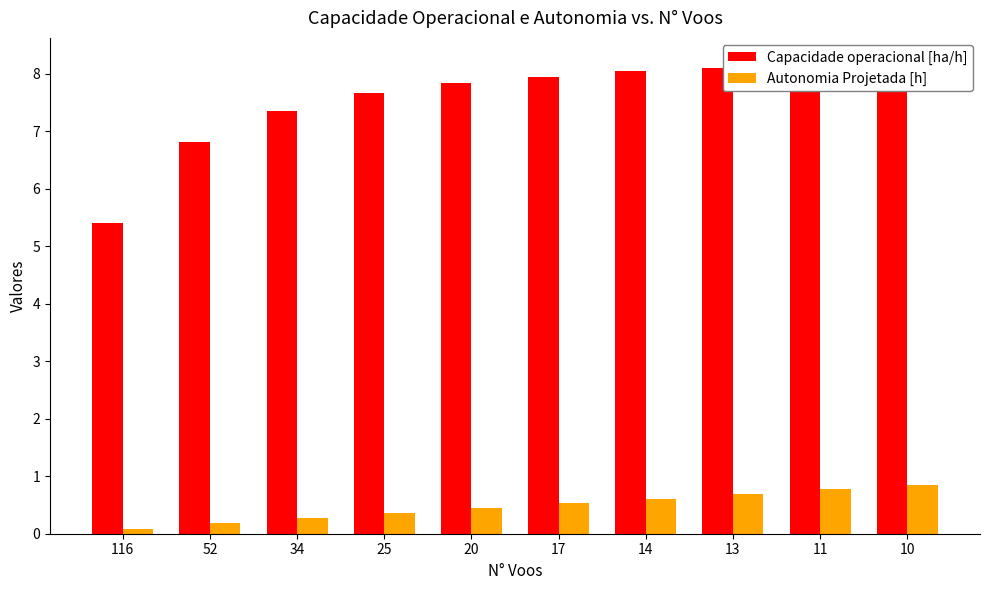

How many groups of bars are there?

10